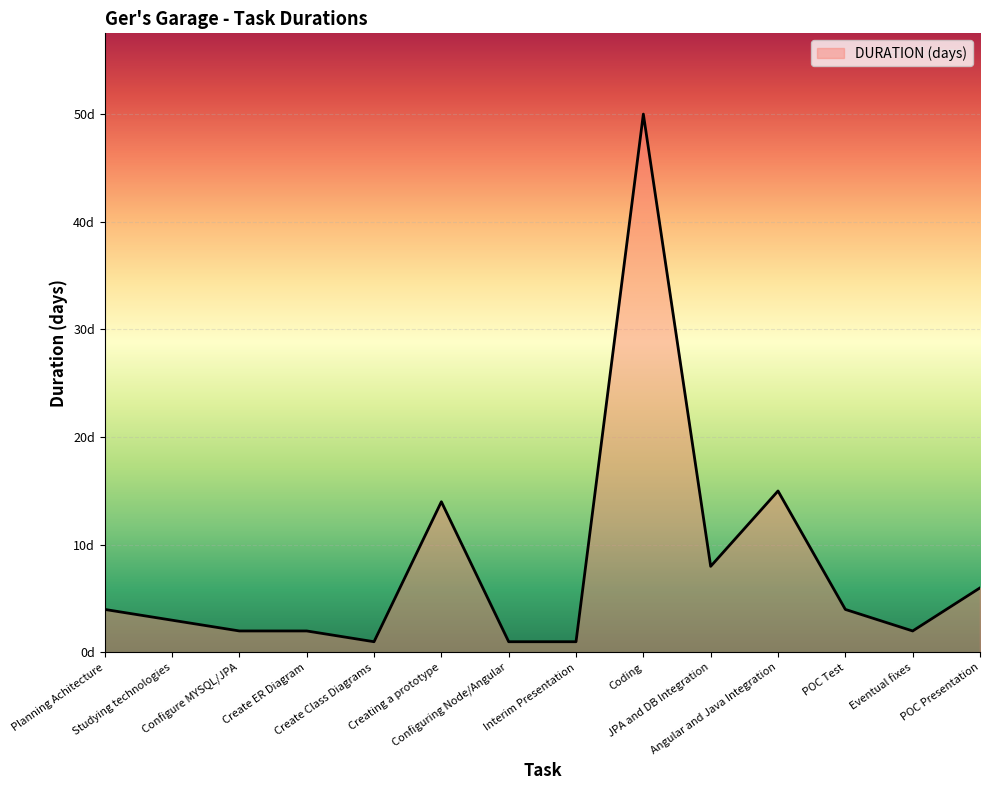

What is the change in value from Eventual fixes to POC Presentation?

+4